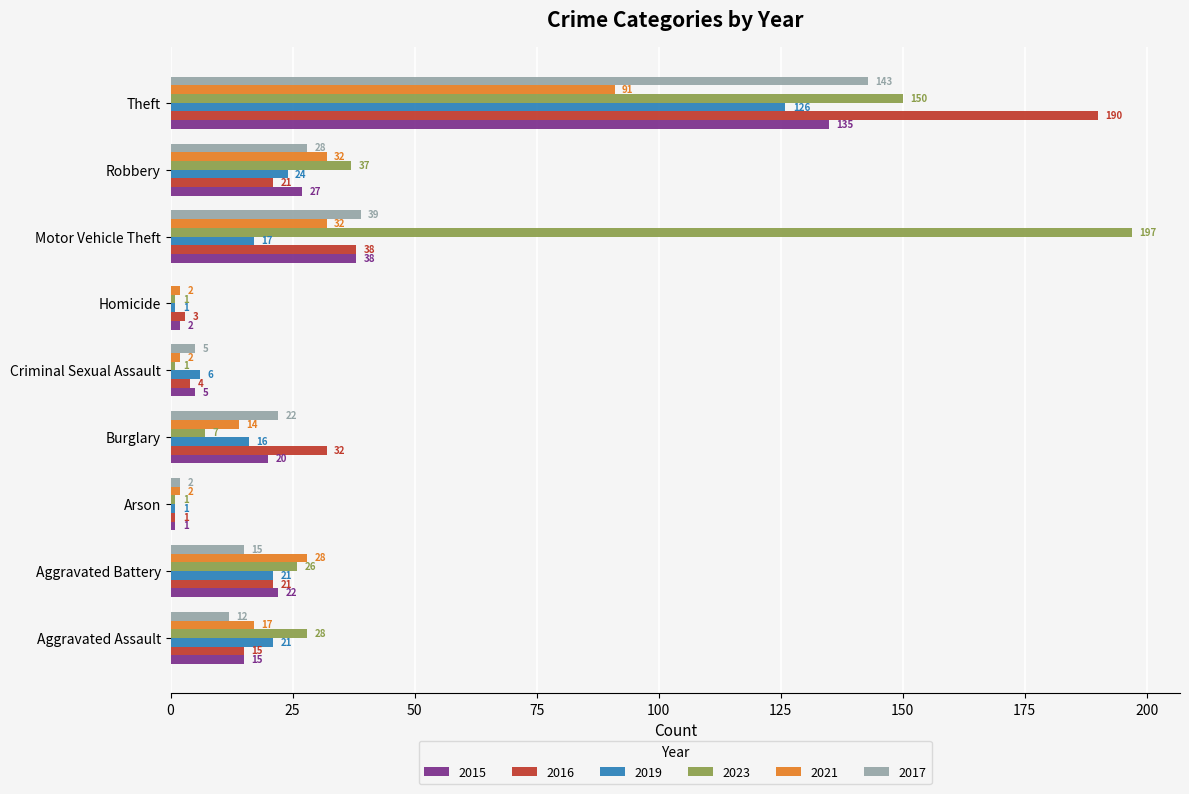

At which label is 2017 closest to 71?

Motor Vehicle Theft